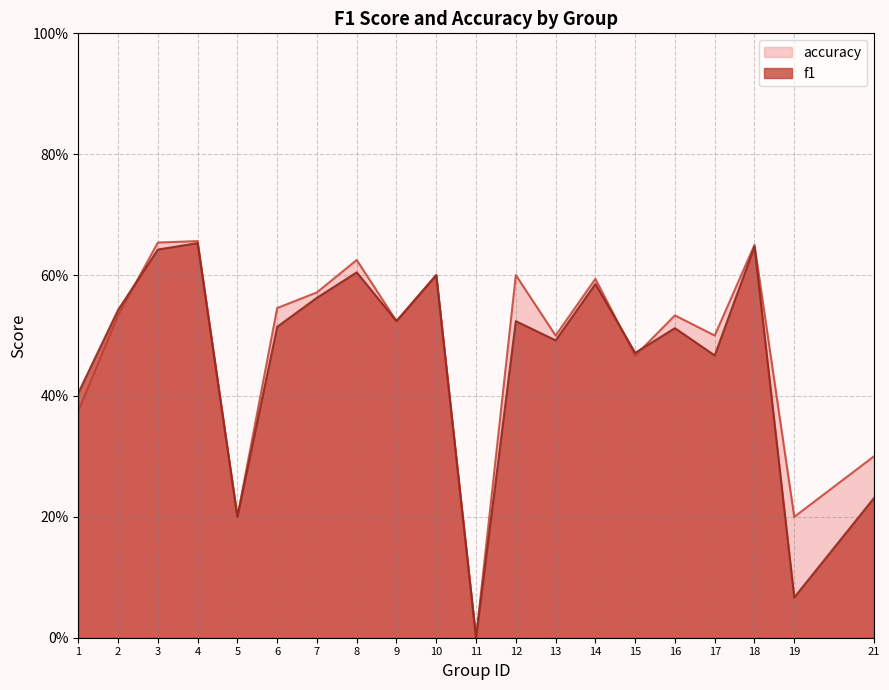

Is it true that accuracy equals 0.6 at 10?

True